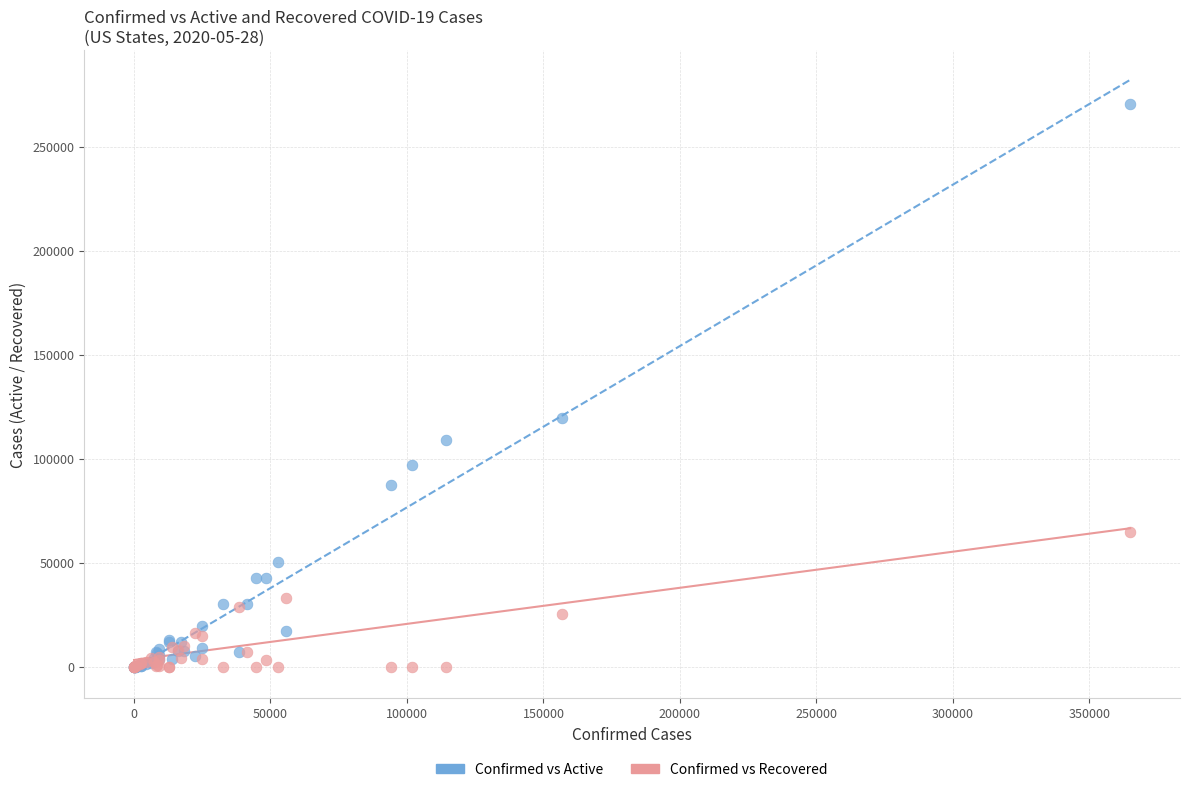

Across all series, what Y value is closest to 135424?

119737